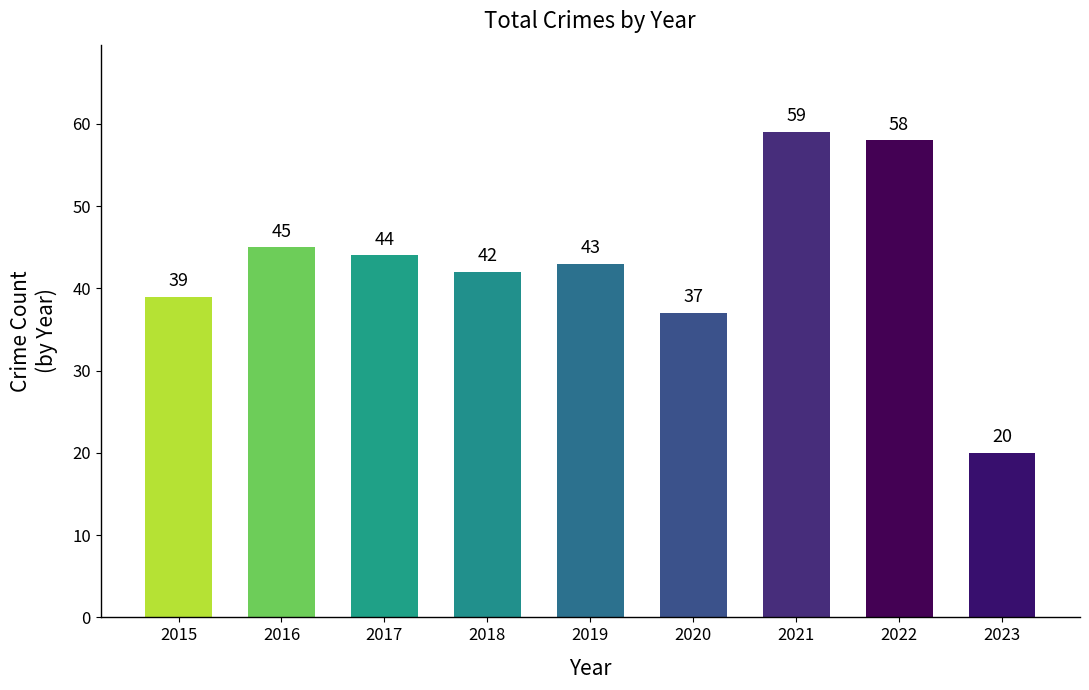

Where is the data nearest to the value 39?

2015